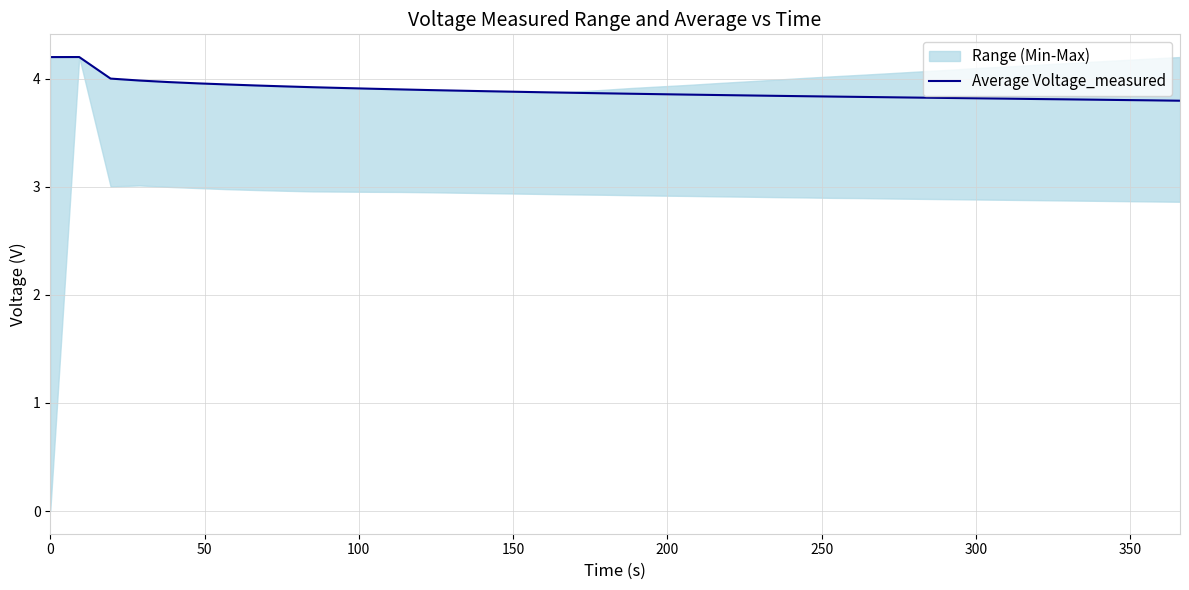

What is the maximum value for Average Voltage_measured?

4.2